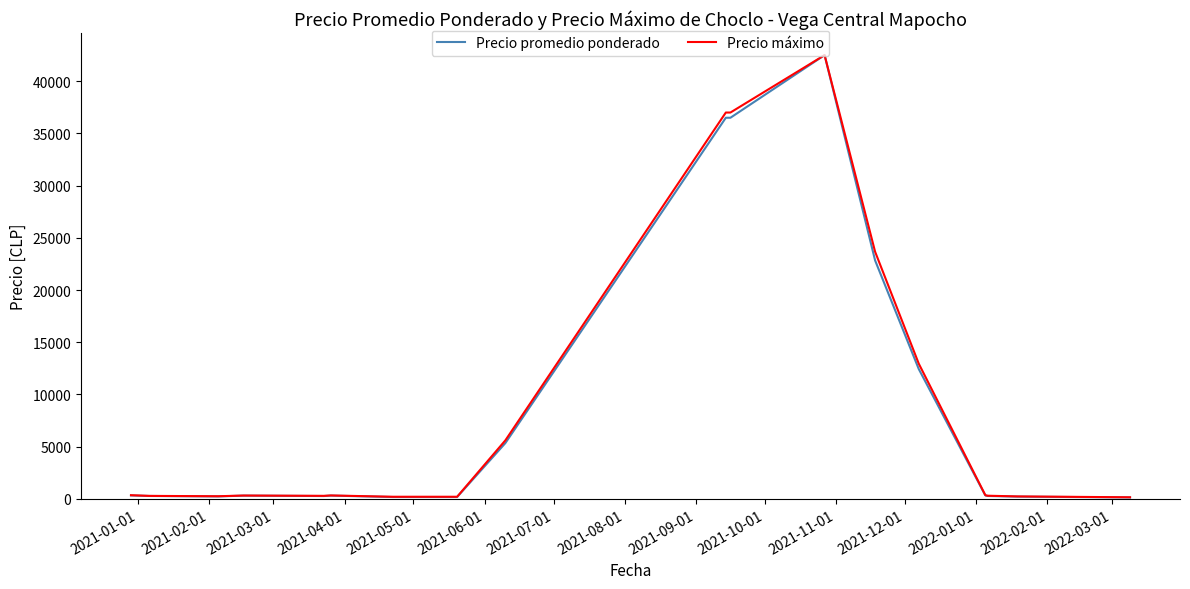

Which series has the widest spread of values?

Precio promedio ponderado